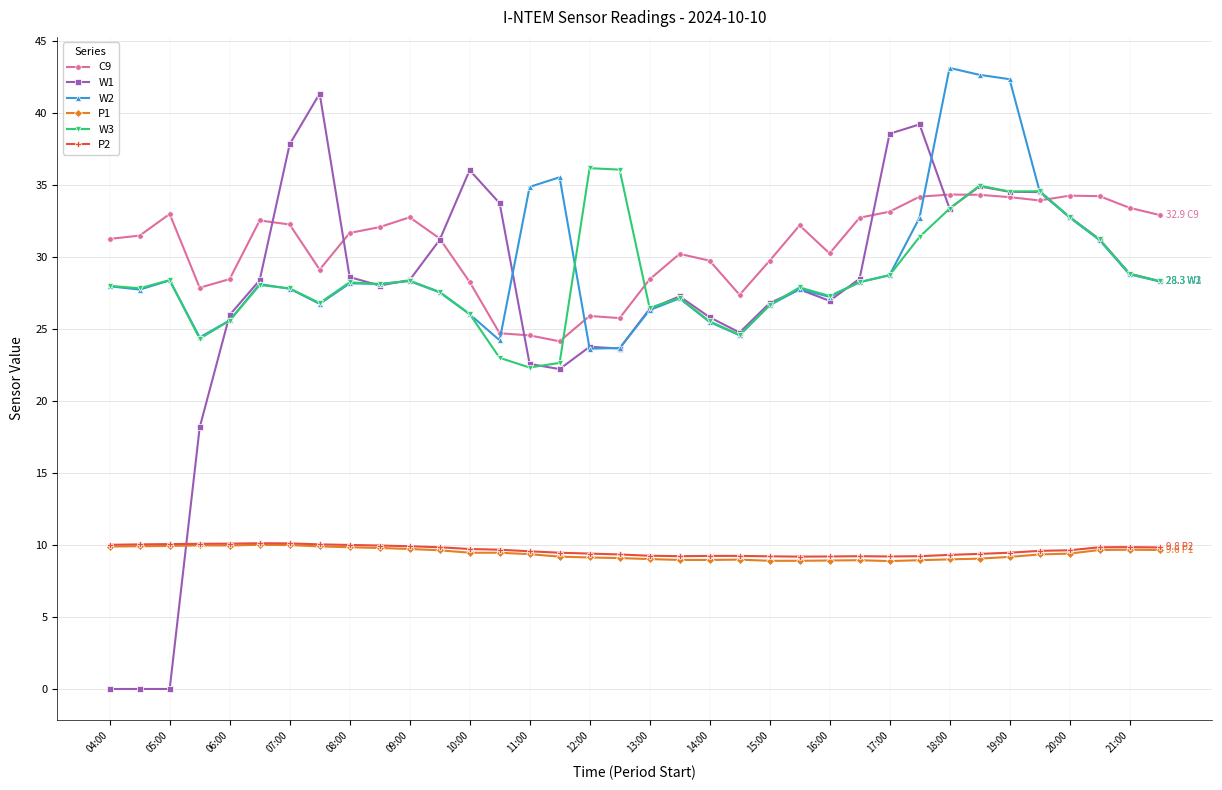

What is the value of the W3 point at the 24th from the left?

27.9